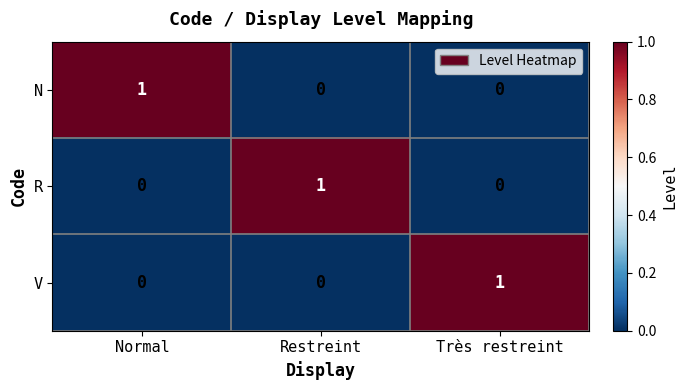

Is the value of R at Restreint greater than the value of N at Restreint?

Yes